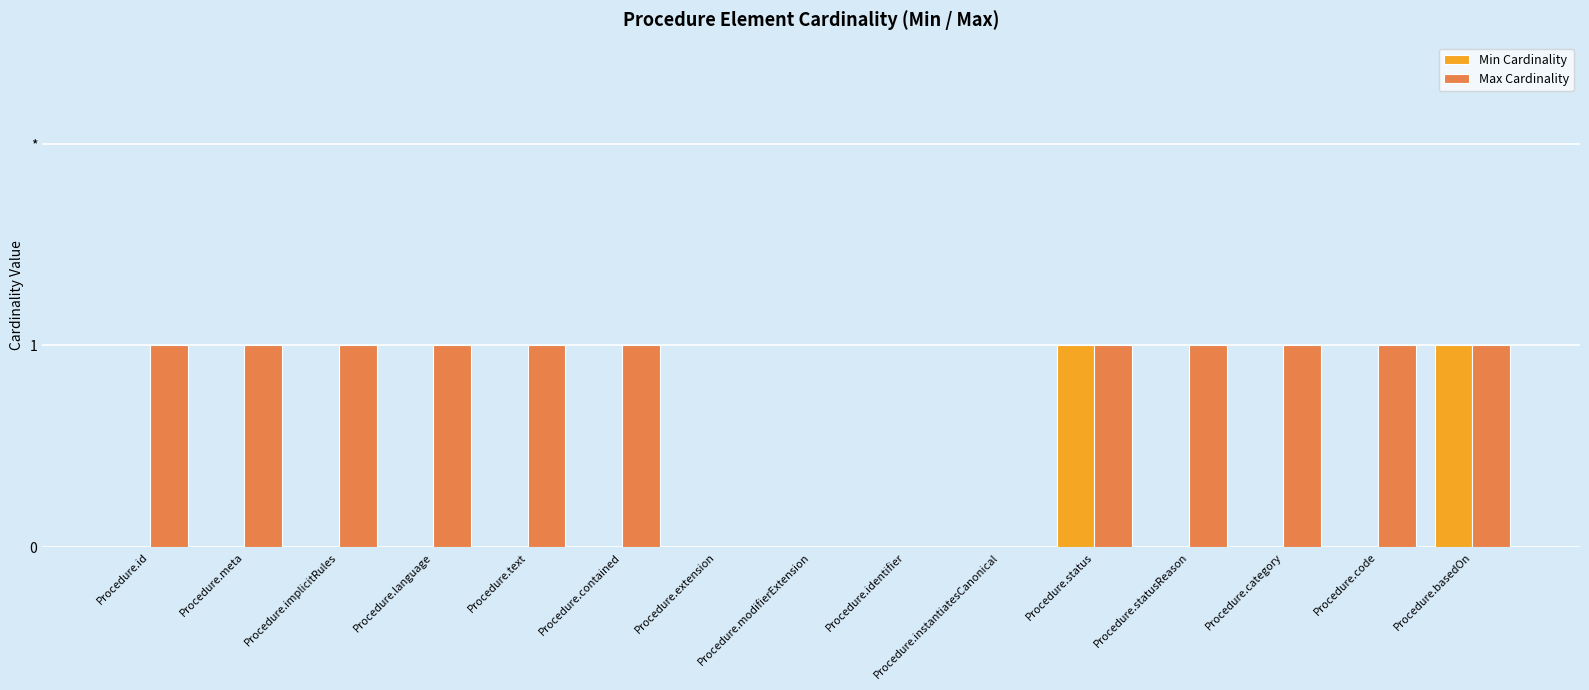

What is the difference between the maximum and minimum values in the Min Cardinality series?

1